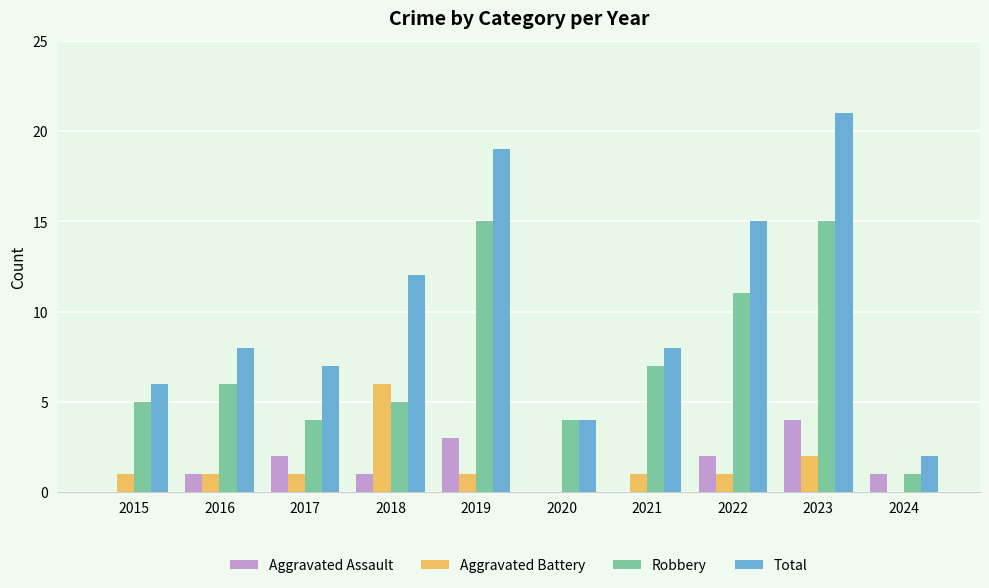

What are all the series names shown in the legend?

Aggravated Assault, Aggravated Battery, Robbery, Total